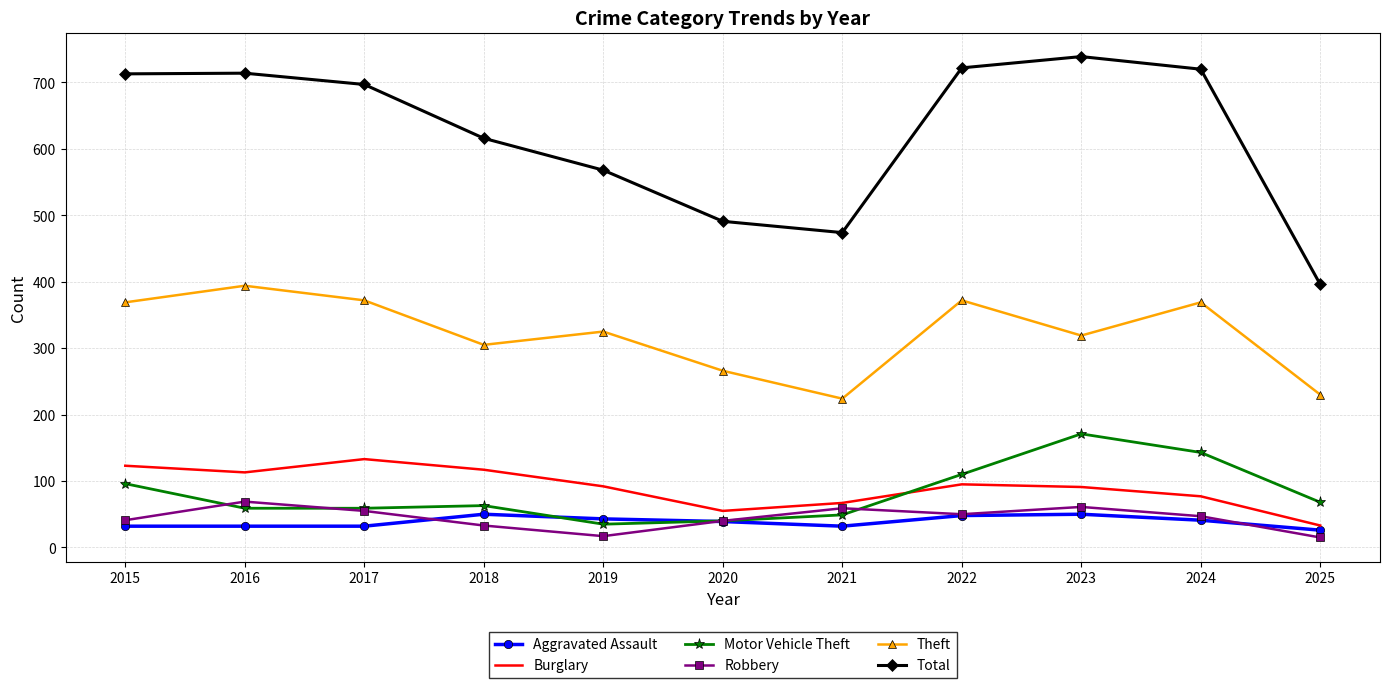

True or false: Robbery and Theft intersect in this chart.

False